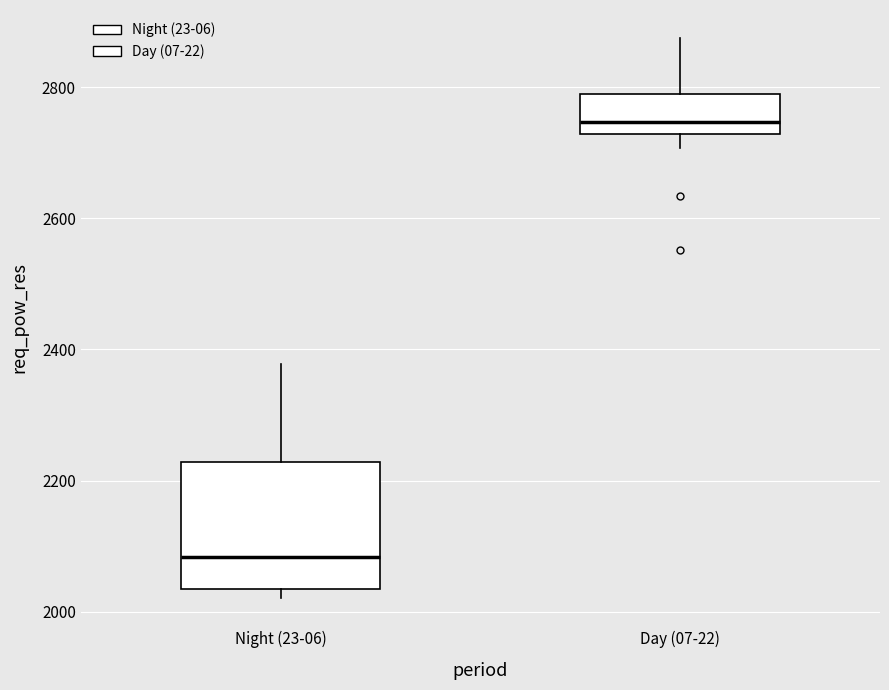

Which box is the tallest, from its lower edge to its upper edge?

Night (23-06)